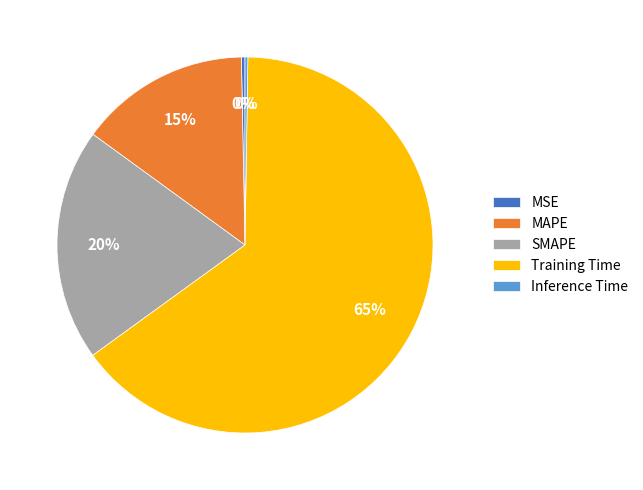

Which category has the biggest portion of the pie?

Training Time